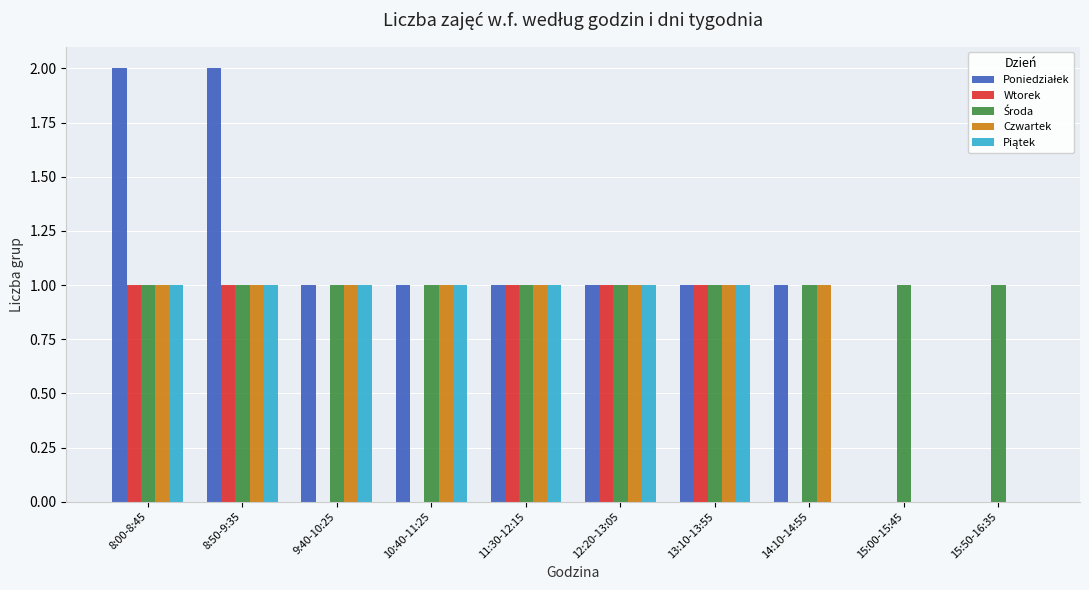

The value of Czwartek at 8:00-8:45 is 1. True or false?

True